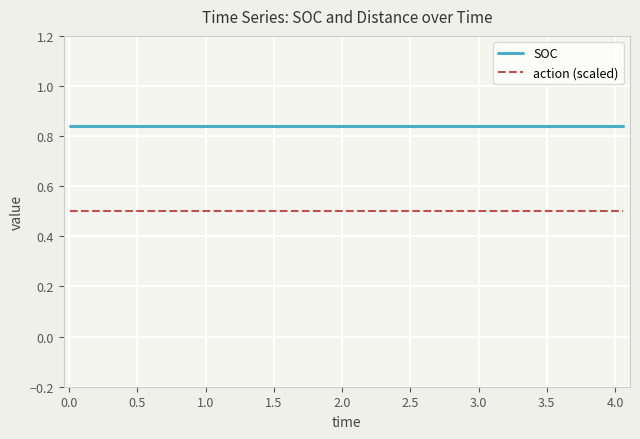

Which series has the largest total across all categories?

SOC